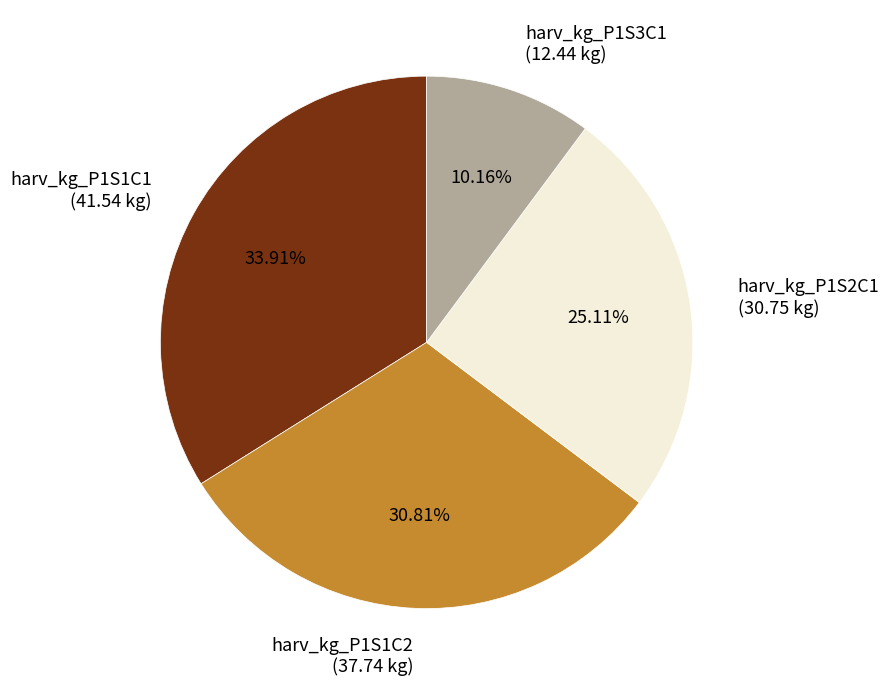

Rank the categories by value from highest to lowest.

harv_kg_P1S1C1, harv_kg_P1S1C2, harv_kg_P1S2C1, harv_kg_P1S3C1